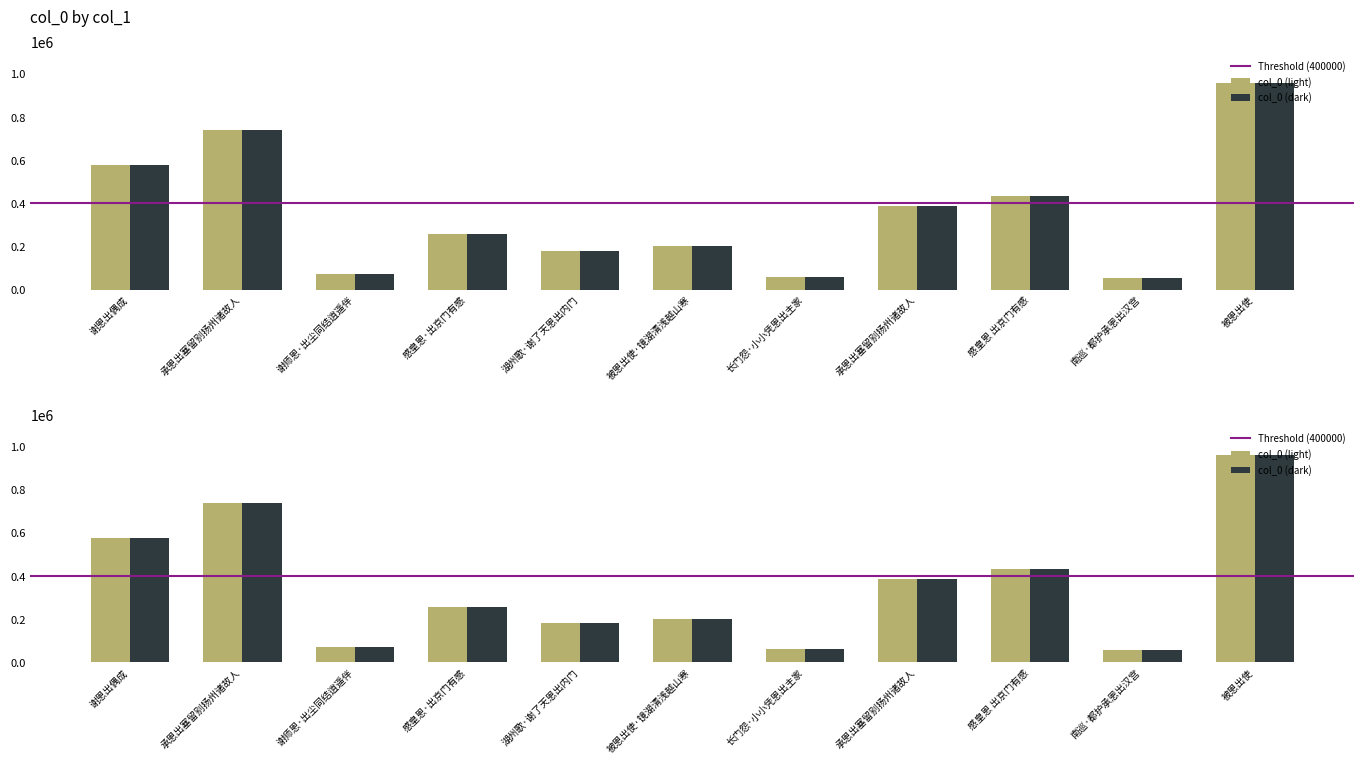

List the labels in order of value, largest first.

被恩出使, 承恩出塞留别扬州诸故人, 谢恩出偶成, 感皇恩 出京门有感, 承恩出塞留别扬州诸故人, 感皇恩·出京门有感, 被恩出使·镜湖清浅越山寒, 湖州歌·谢了天恩出内门, 谢师恩·出尘同结逍遥伴, 长门怨·小小凭恩出主家, 南巡·都护承恩出汉宫